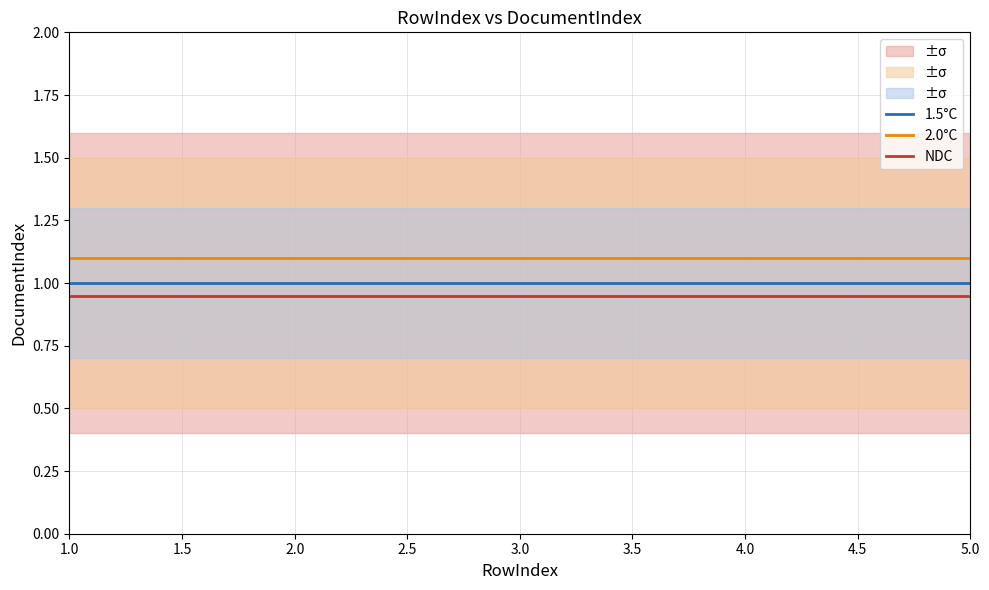

What is the approximate value of 1.5°C at 2.0?

1.0